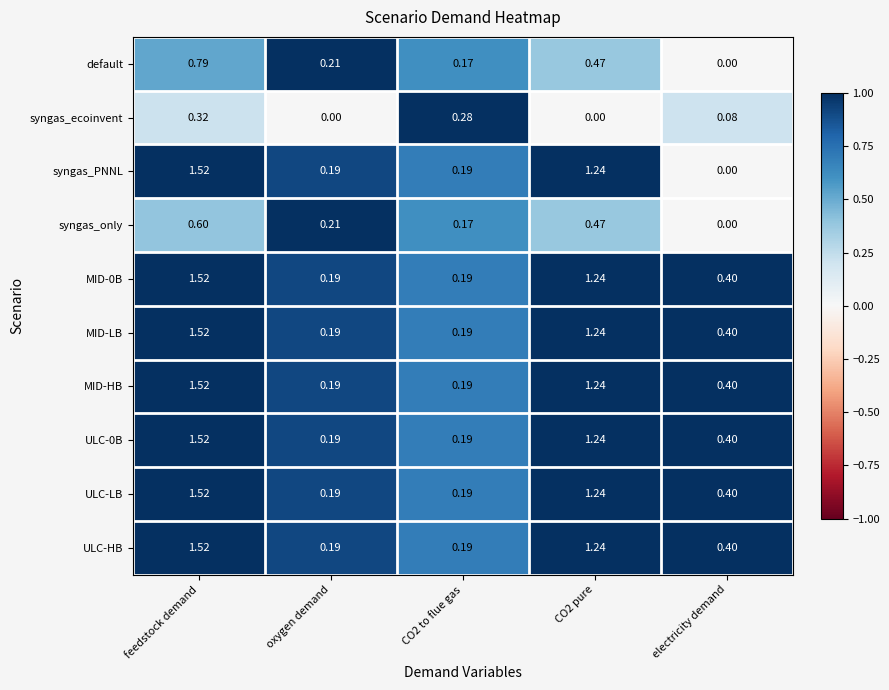

Is the value of syngas_ecoinvent at feedstock demand greater than the value of MID-0B at feedstock demand?

No